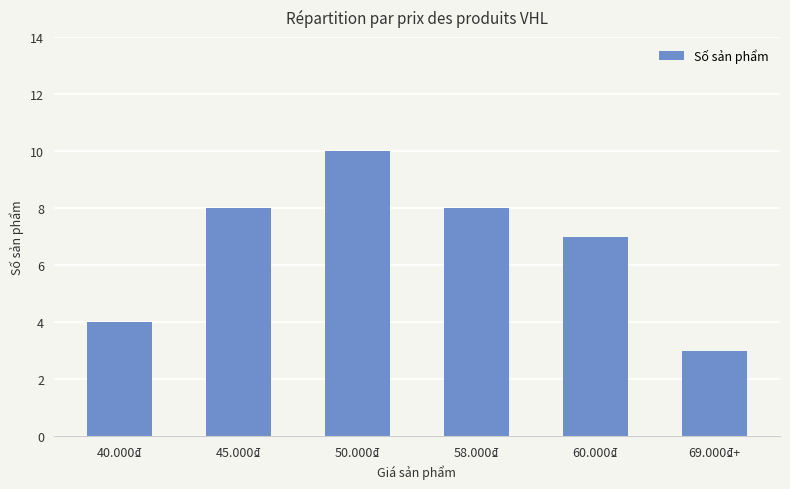

Between 50.000₫ and 69.000₫+, which is larger?

50.000₫